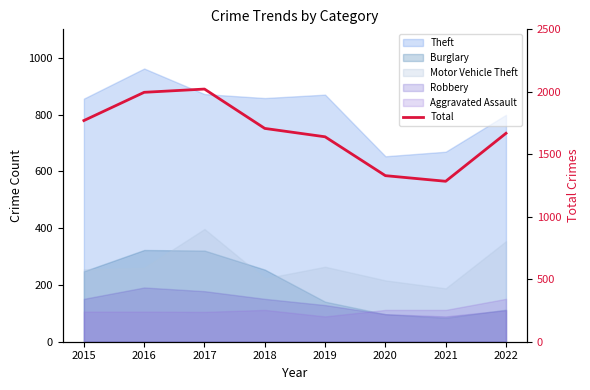

What is the difference between the maximum and minimum values?

738